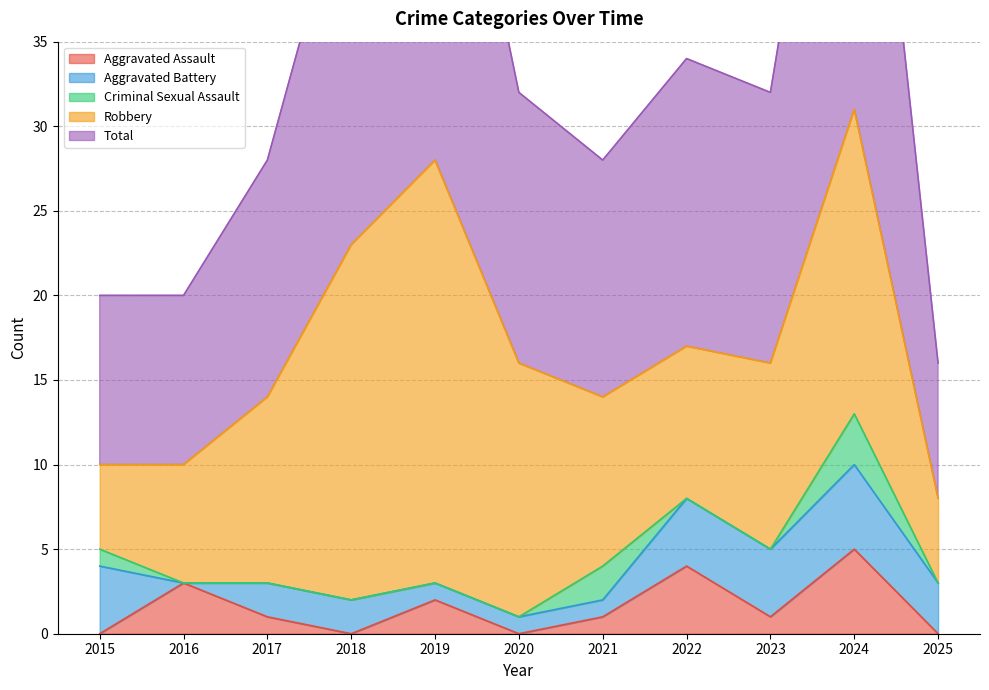

True or false: Aggravated Assault has more than 1 interior local peaks.

True